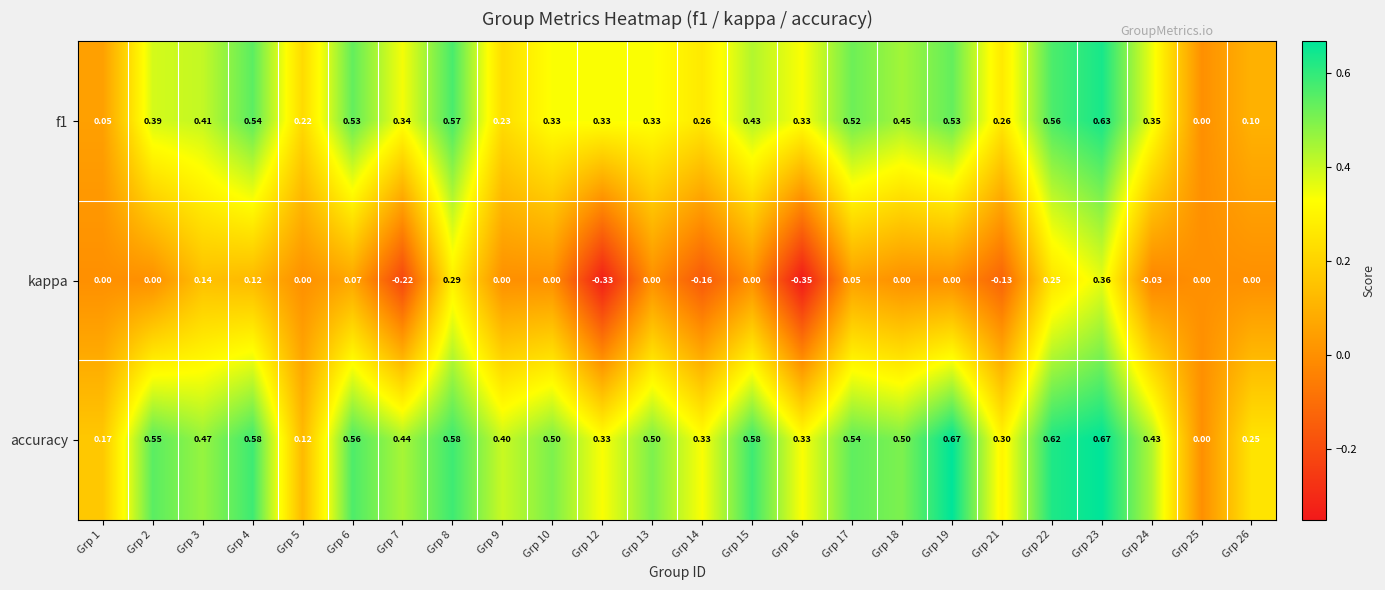

How many values in the accuracy series exceed 0?

23